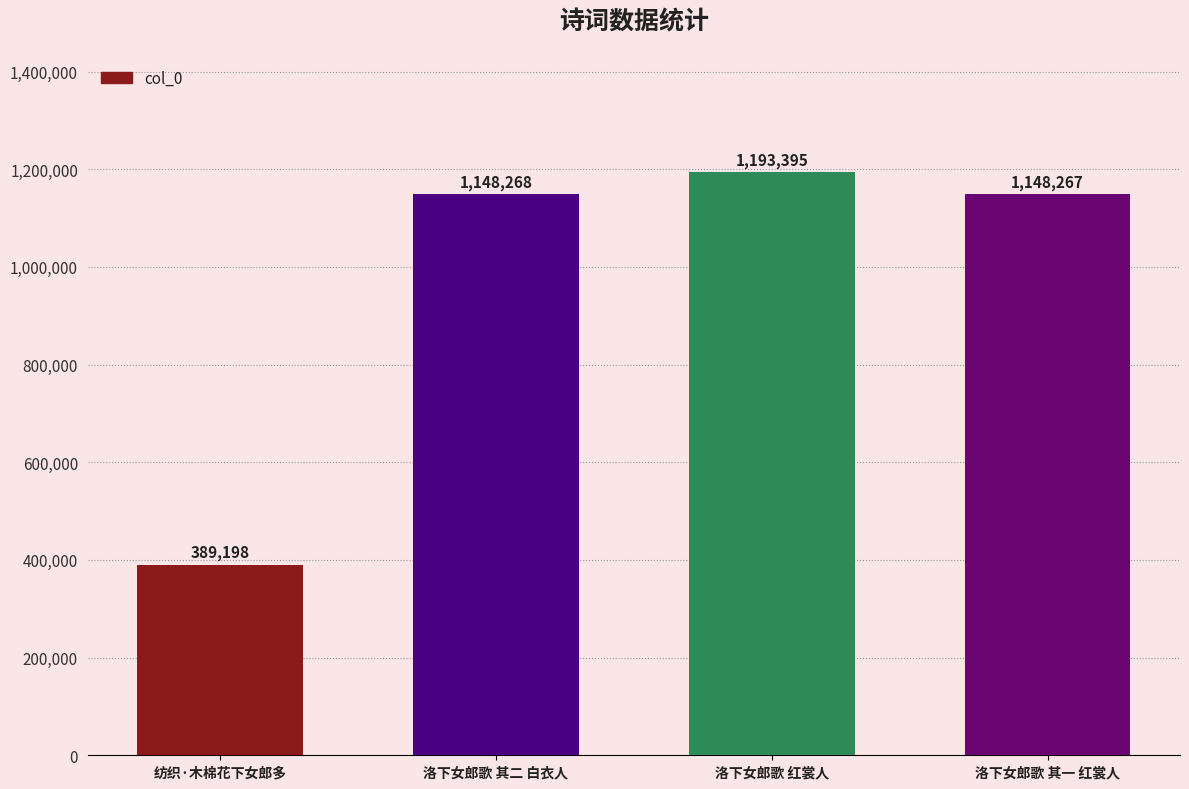

List the labels in order of value, largest first.

洛下女郎歌 红裳人, 洛下女郎歌 其二 白衣人, 洛下女郎歌 其一 红裳人, 纺织·木棉花下女郎多